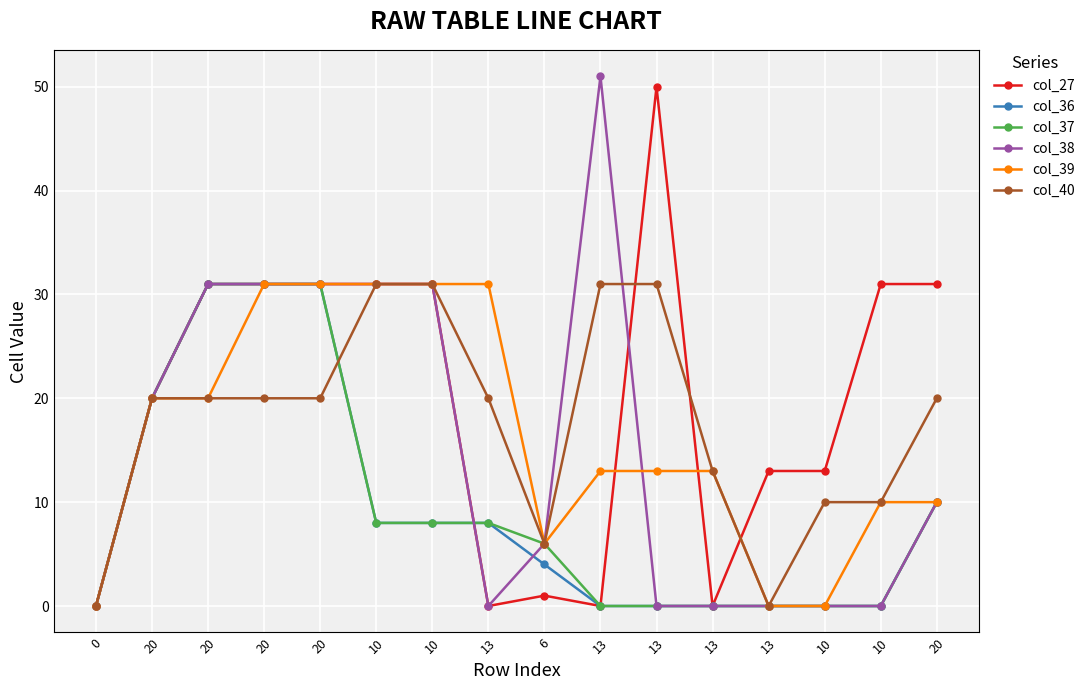

Reading left to right, list all the values displayed in this chart.

col_27: 0	20	31	31	31	31	31	0	1	0	50	0	13	13	31	31
col_36: 0	20	31	31	31	8	8	8	4	0	0	0	0	0	0	10
col_37: 0	20	31	31	31	8	8	8	6	0	0	0	0	0	0	10
col_38: 0	20	31	31	31	31	31	0	6	51	0	0	0	0	0	10
col_39: 0	20	20	31	31	31	31	31	6	13	13	13	0	0	10	10
col_40: 0	20	20	20	20	31	31	20	6	31	31	13	0	10	10	20